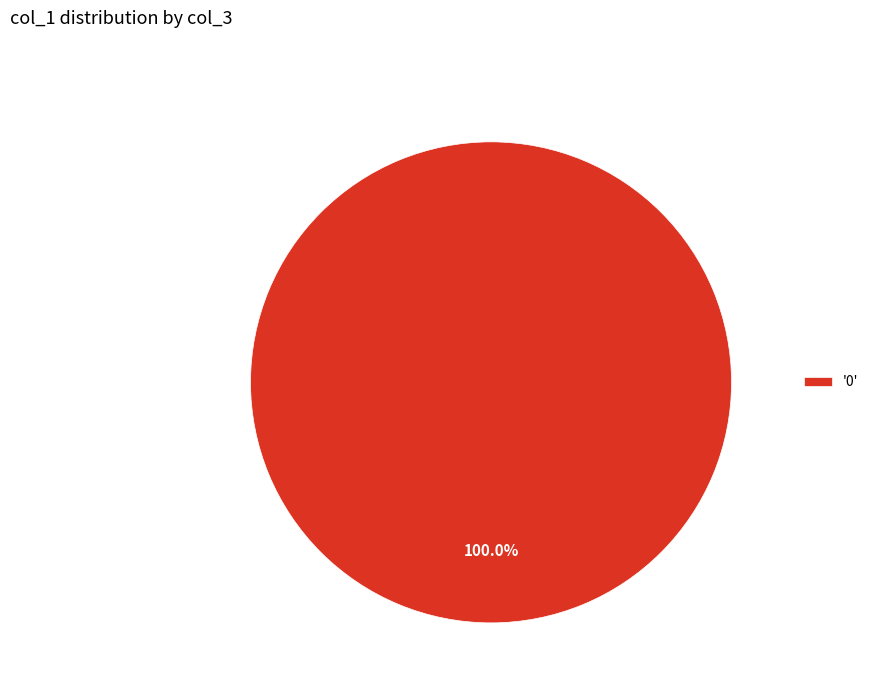

Does any single category account for the majority?

Yes